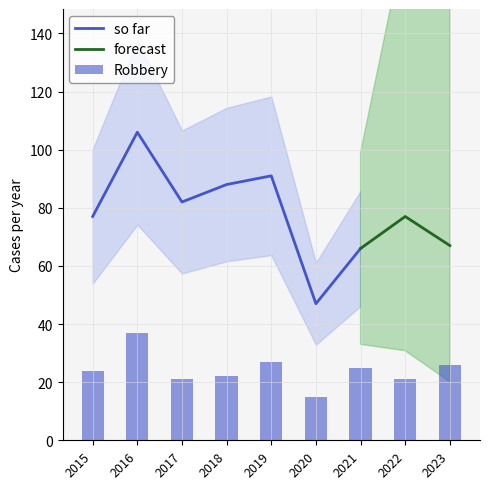

The value of Total at 2023 is 67. True or false?

True